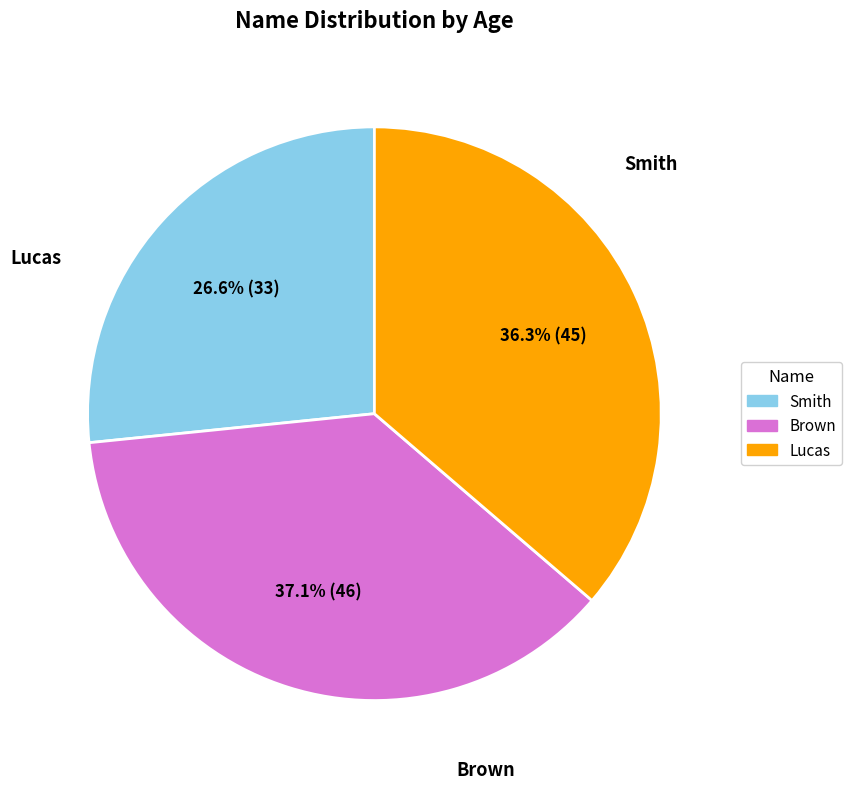

Combined, do Lucas and Brown account for over 50%?

Yes